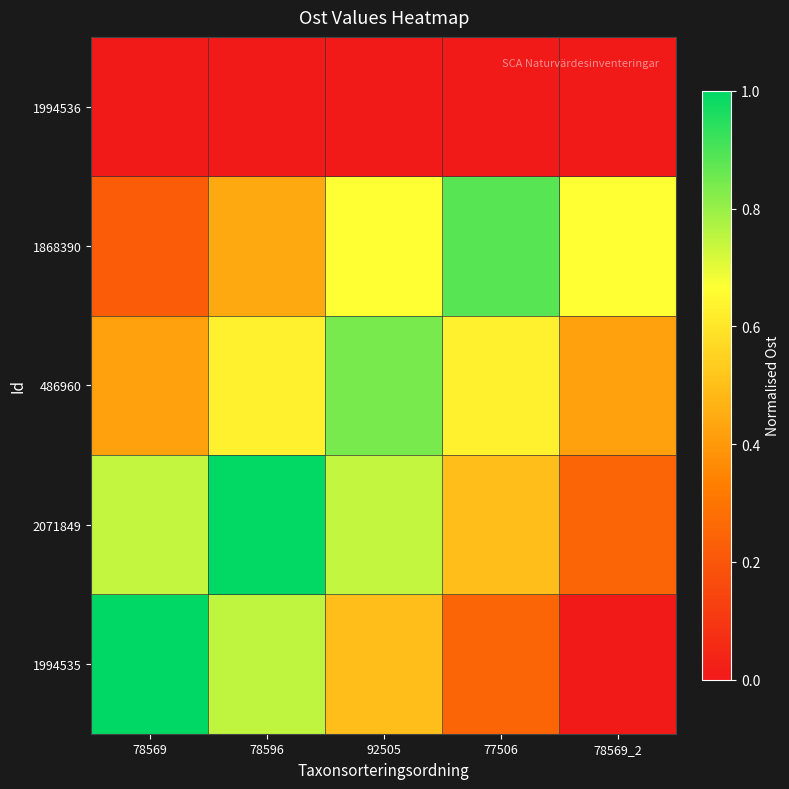

What is the maximum value shown in the chart?

1.0